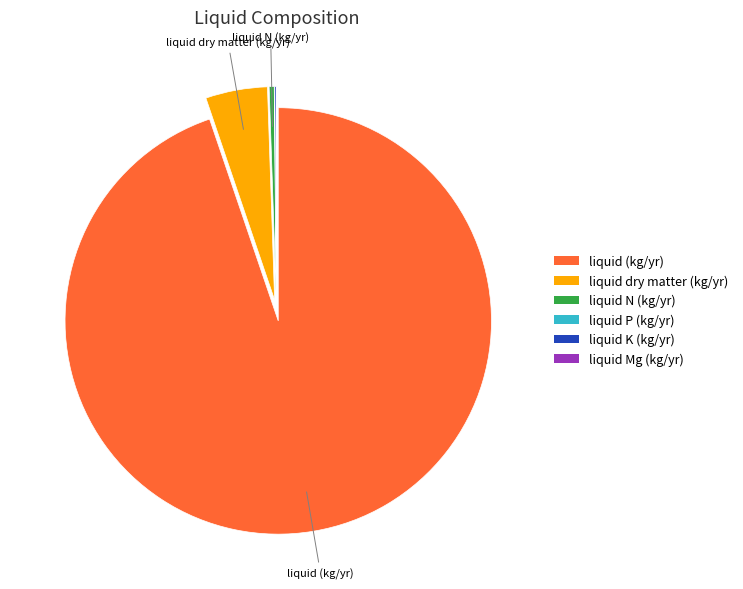

What is the largest slice in the pie chart?

liquid (kg/yr)